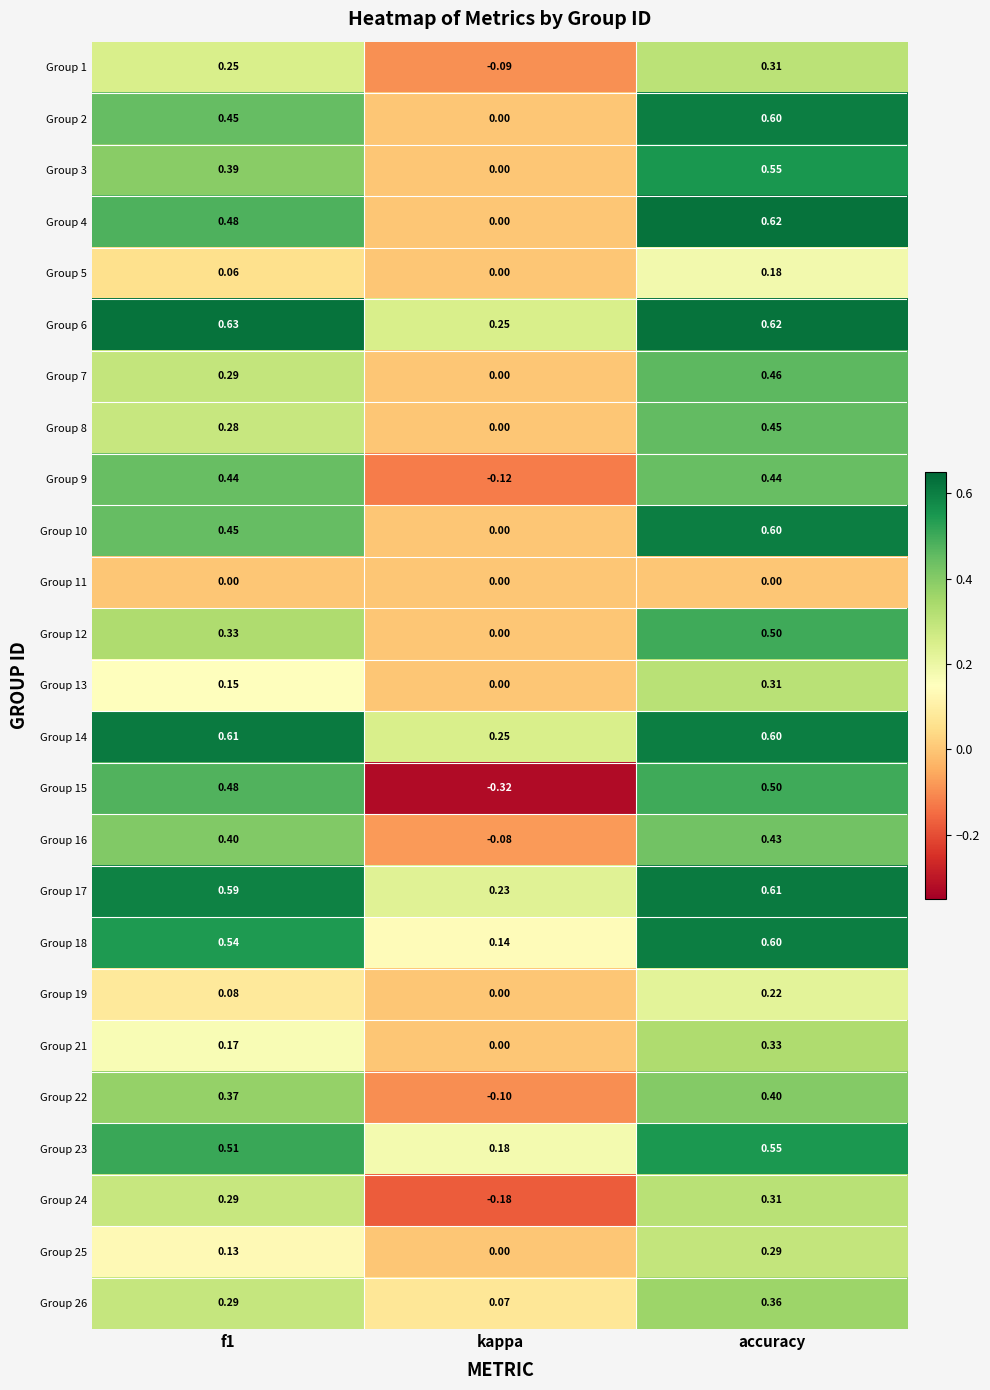

At which label does Group 23 reach its peak?

accuracy